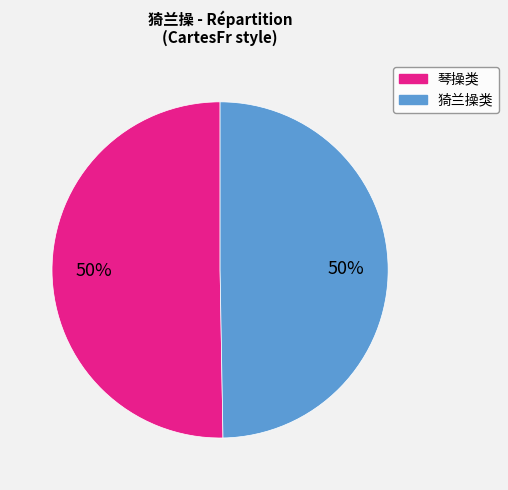

To the nearest percent, what is the average slice percentage?

50%